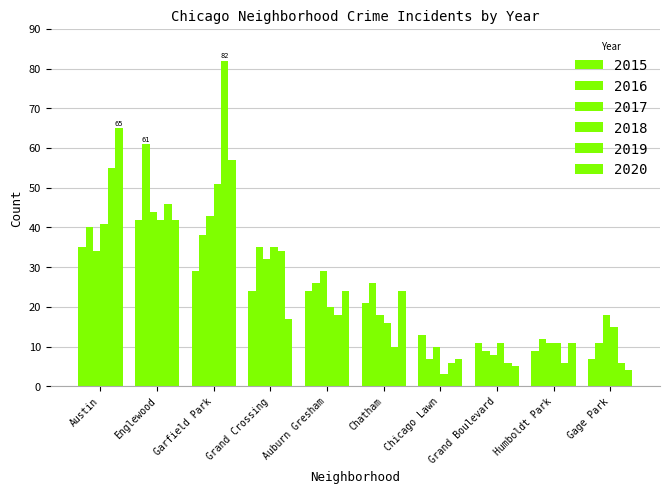

What is the average value of the 2020 series?

26